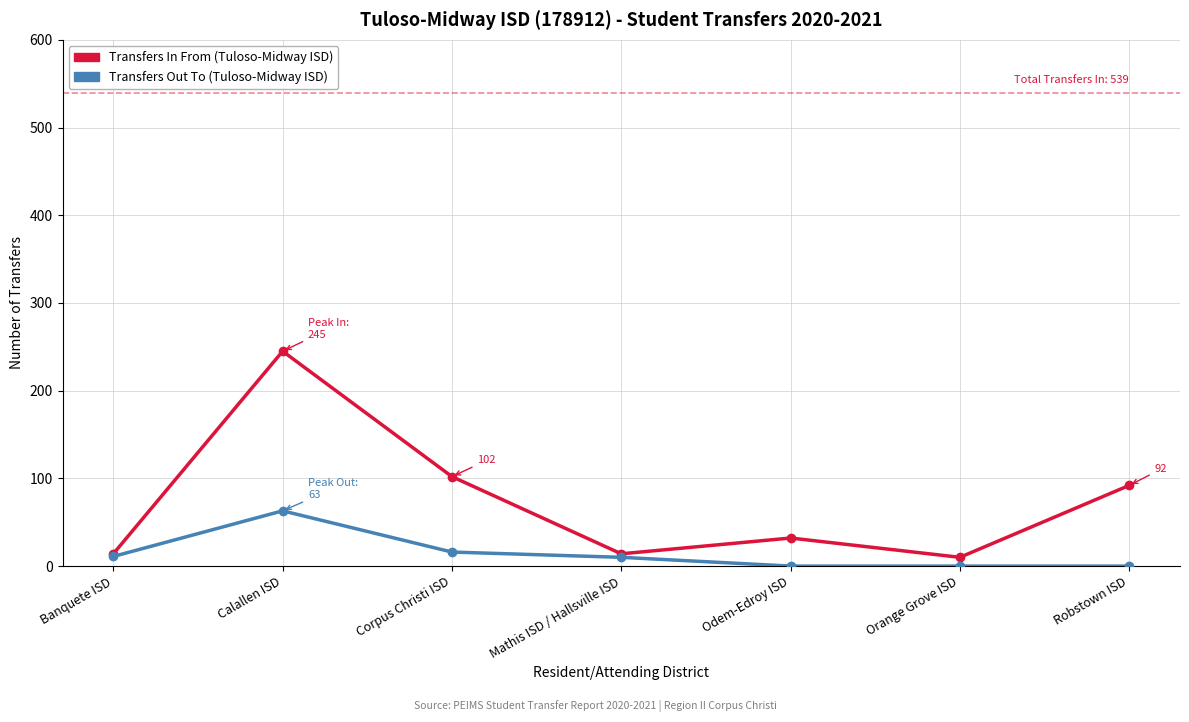

What is the label of the 2nd point from the right?

Orange Grove ISD